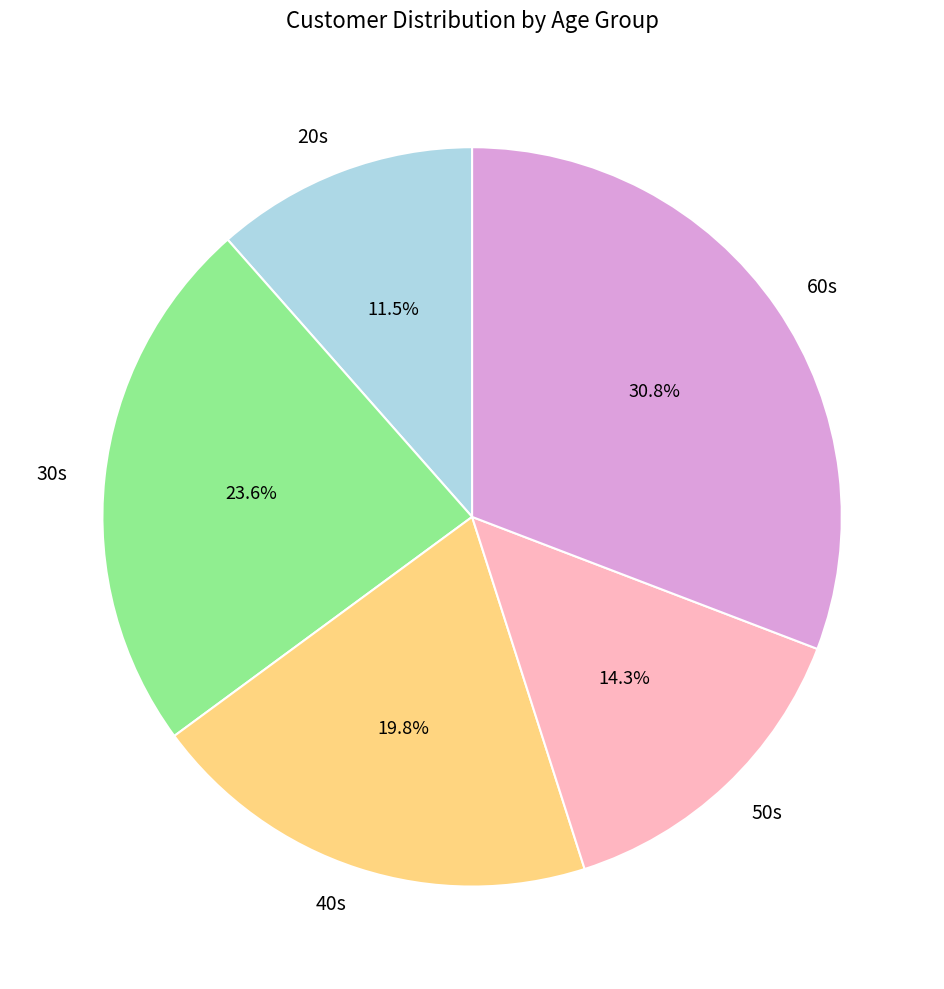

What is the largest slice in the pie chart?

60s